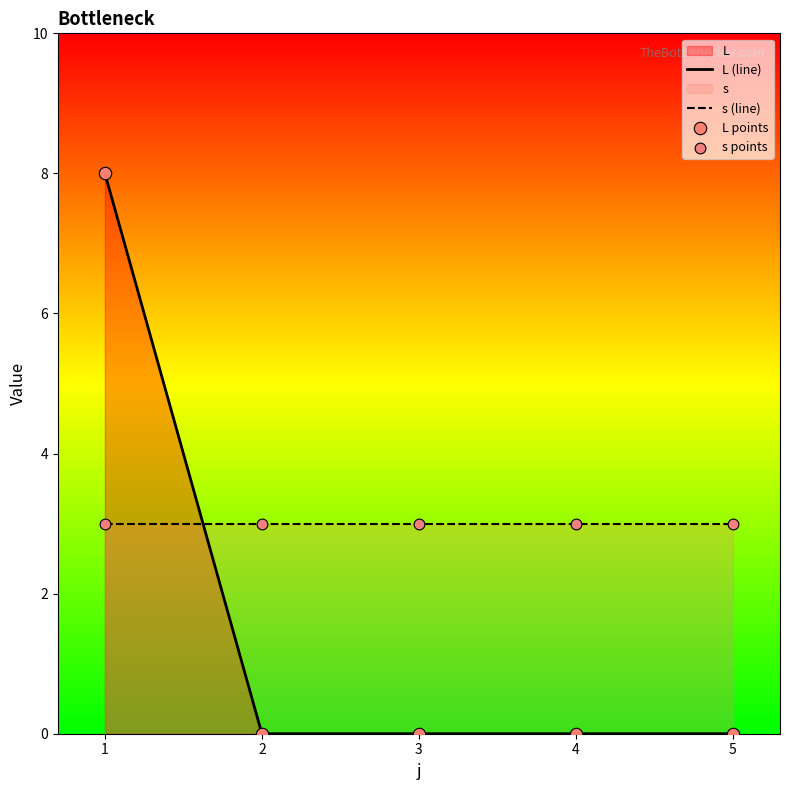

Which series has the largest total across all categories?

s (line)